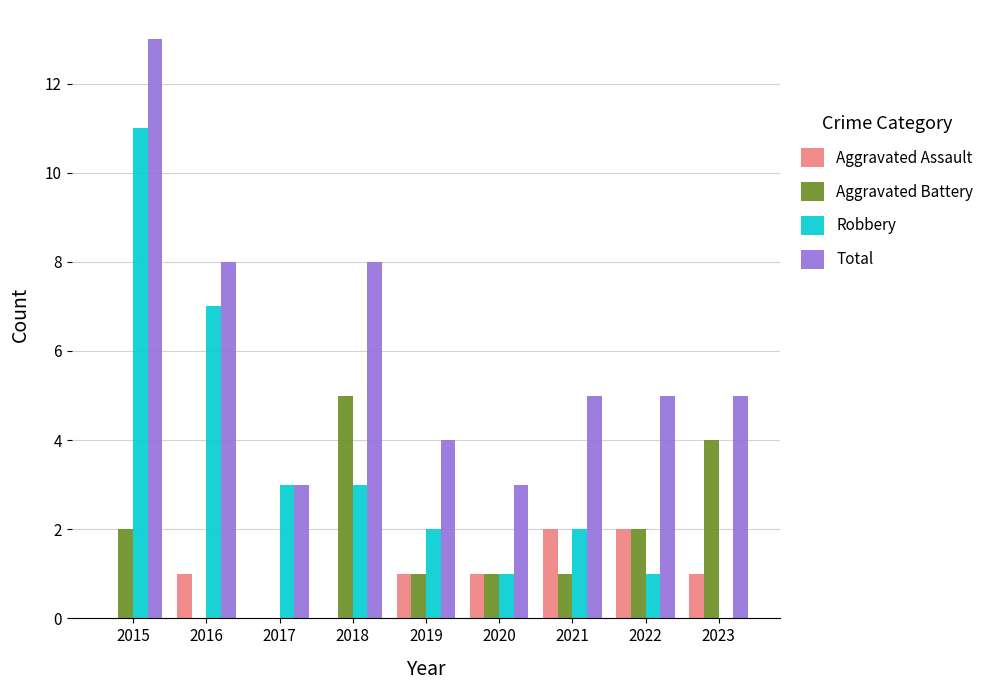

At which category is the sum across all series the highest?

2015